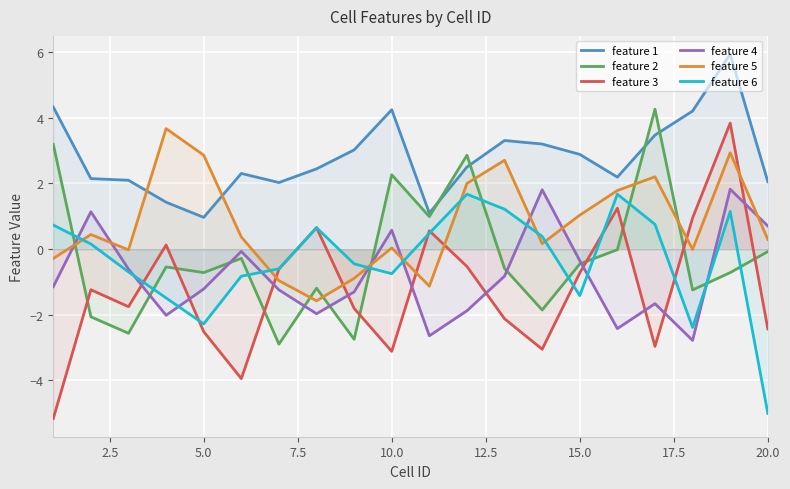

True or false: feature 1 has a value of 2.9 at 15.0.

True